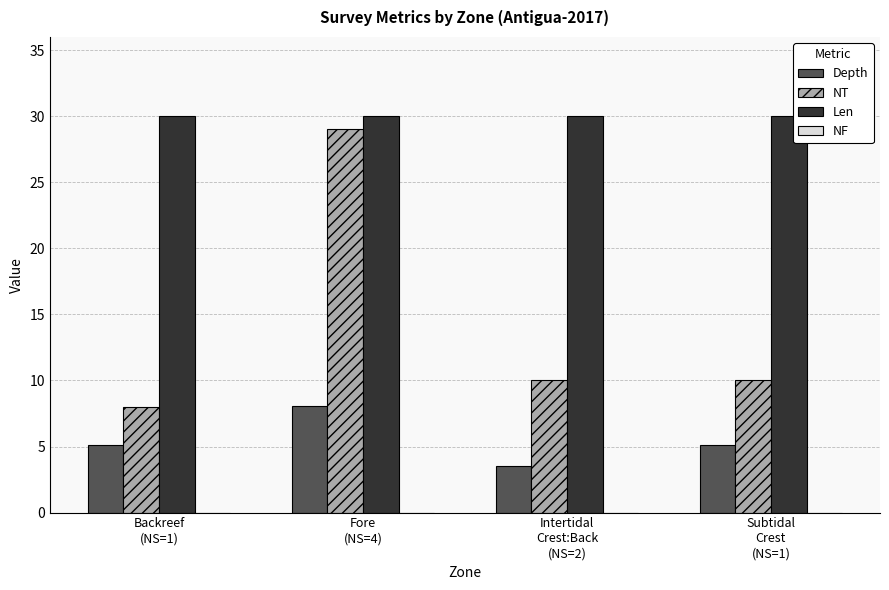

Rank the series by their average value, from highest to lowest.

Len, NT, Depth